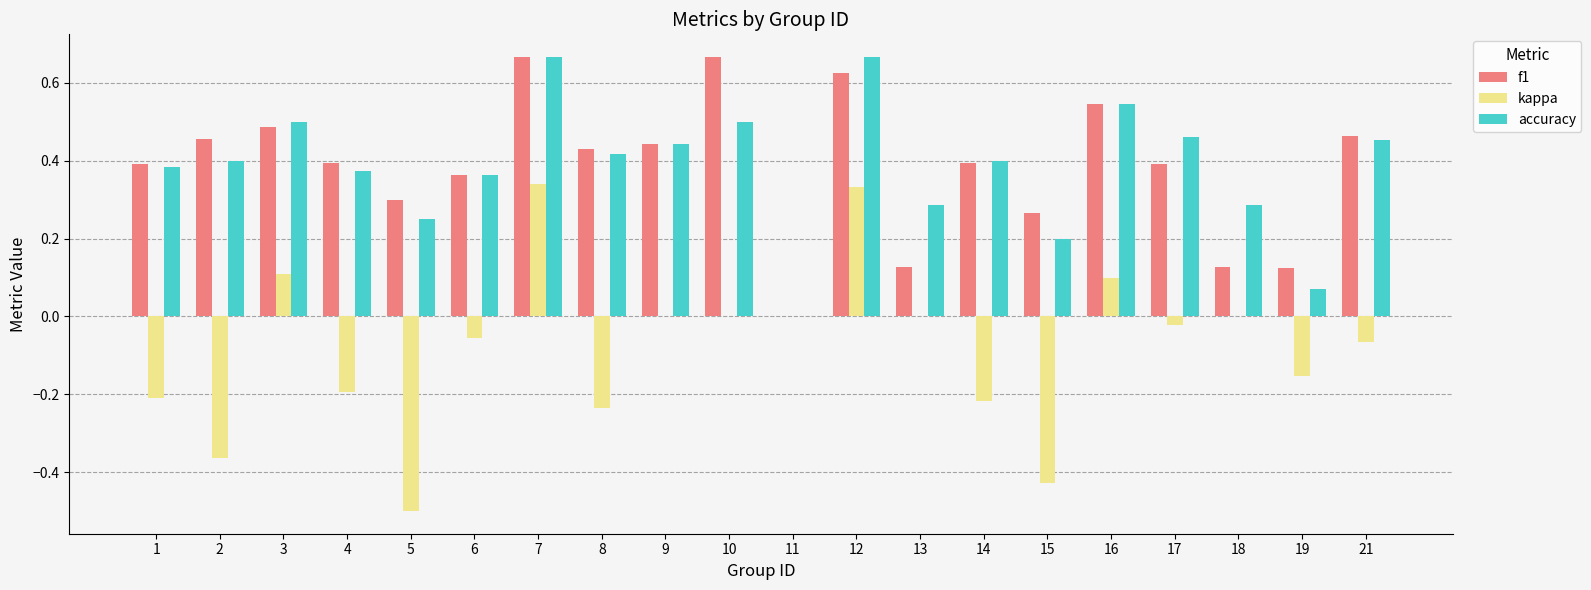

Which series changed the most between 10 and 18?

f1